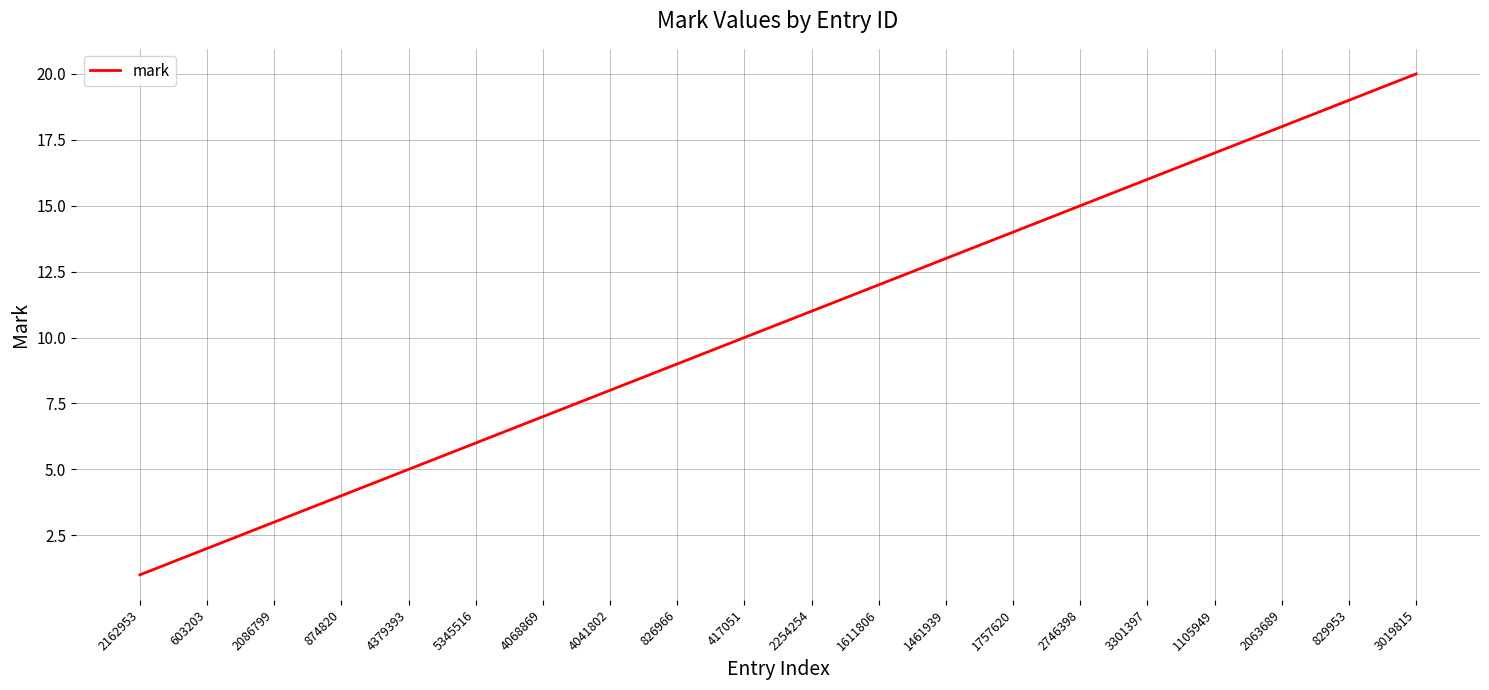

Which label corresponds to the largest value in the chart?

3019815